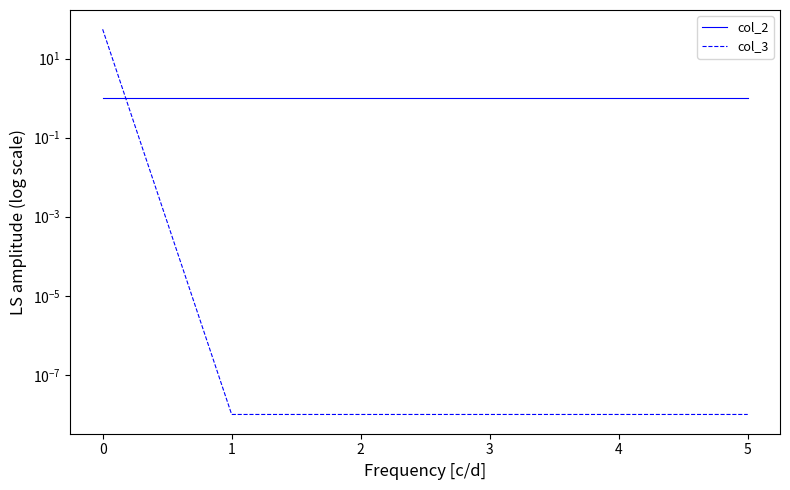

True or false: col_3 has a value of 0.0 at 2.

False